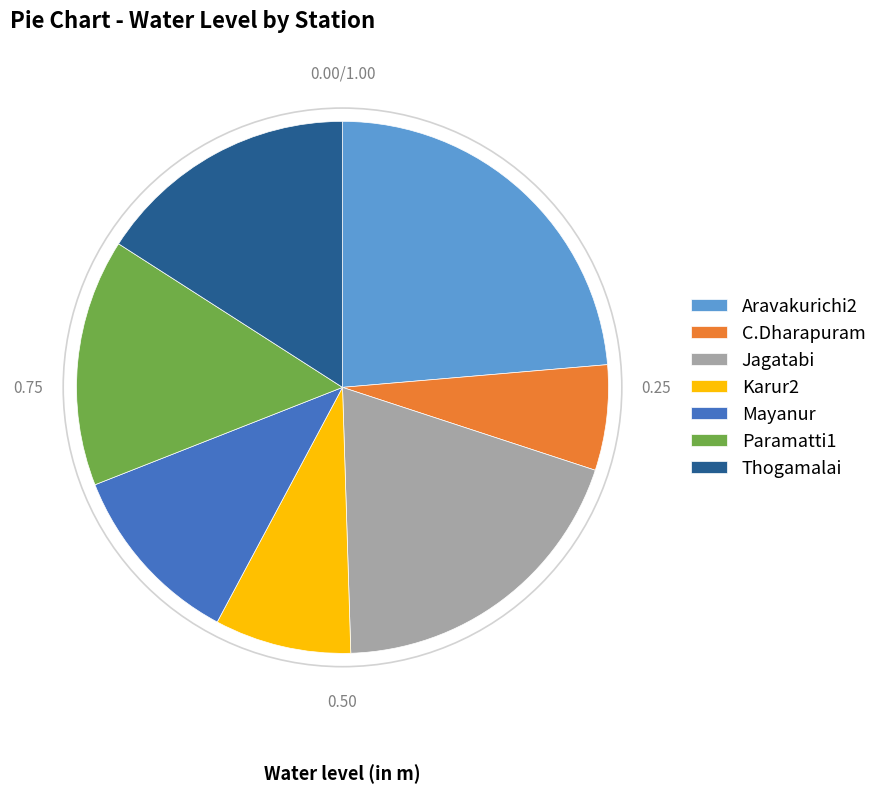

Which category has the smallest portion of the pie?

C.Dharapuram